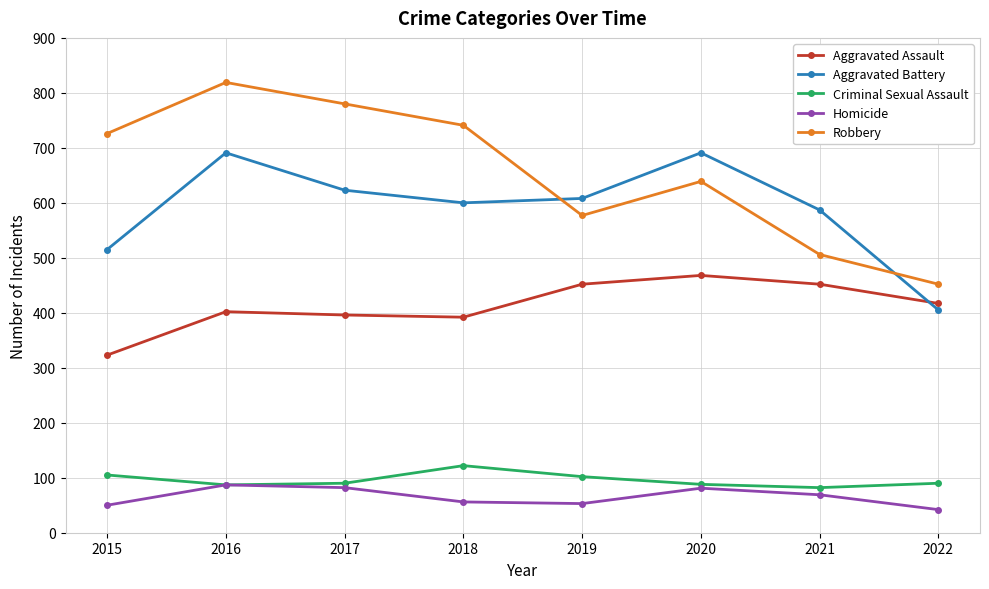

True or false: Aggravated Battery and Robbery cross at least once.

True